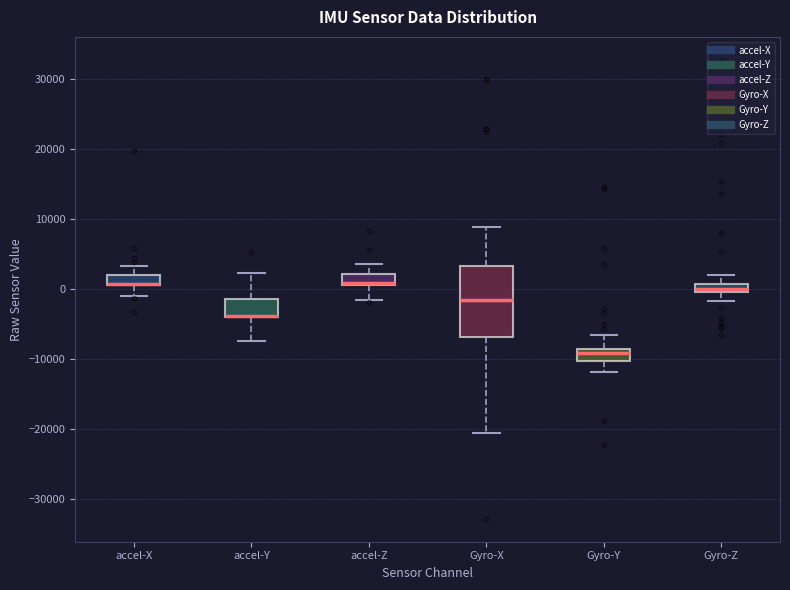

Where does the upper whisker of the box for accel-Z end on the y-axis? The values are not printed on the chart, so give them approximately, as read against the axis.

4000